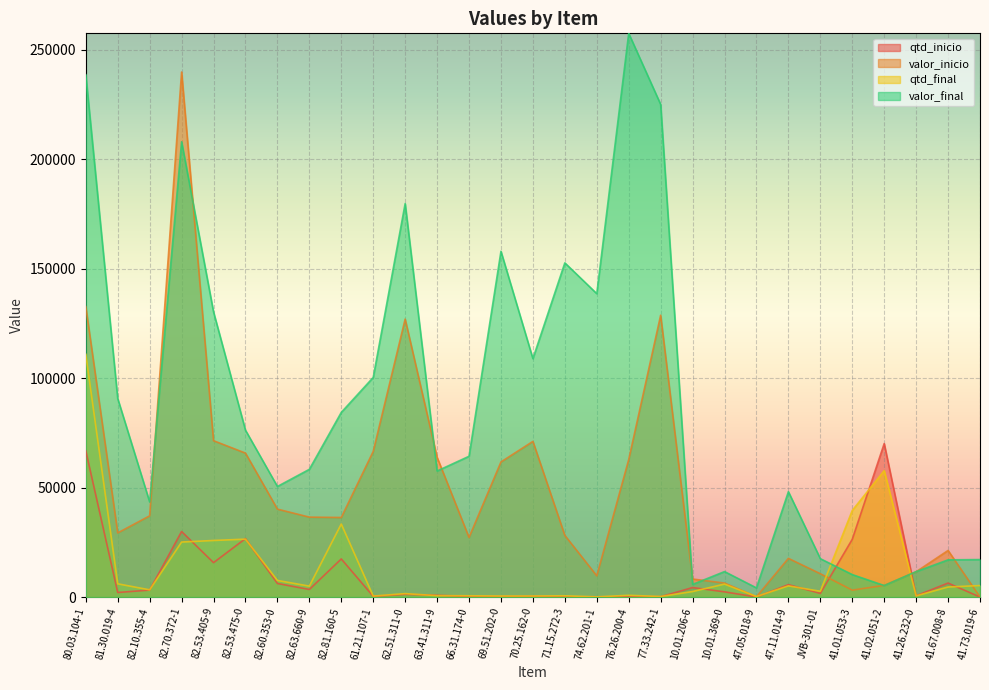

What is the label of the 2nd point from the left?

81.30.019-4